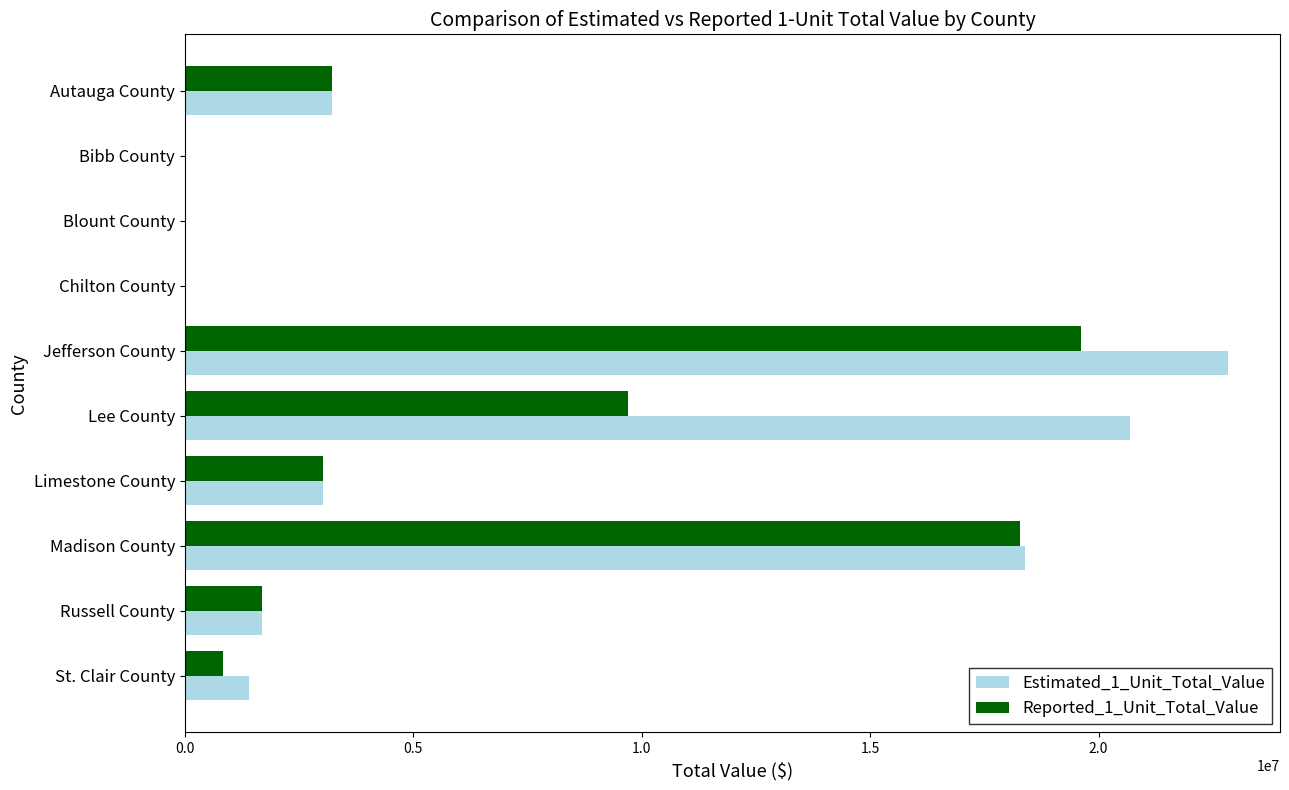

At which label does Reported_1_Unit_Total_Value reach its peak?

Jefferson County